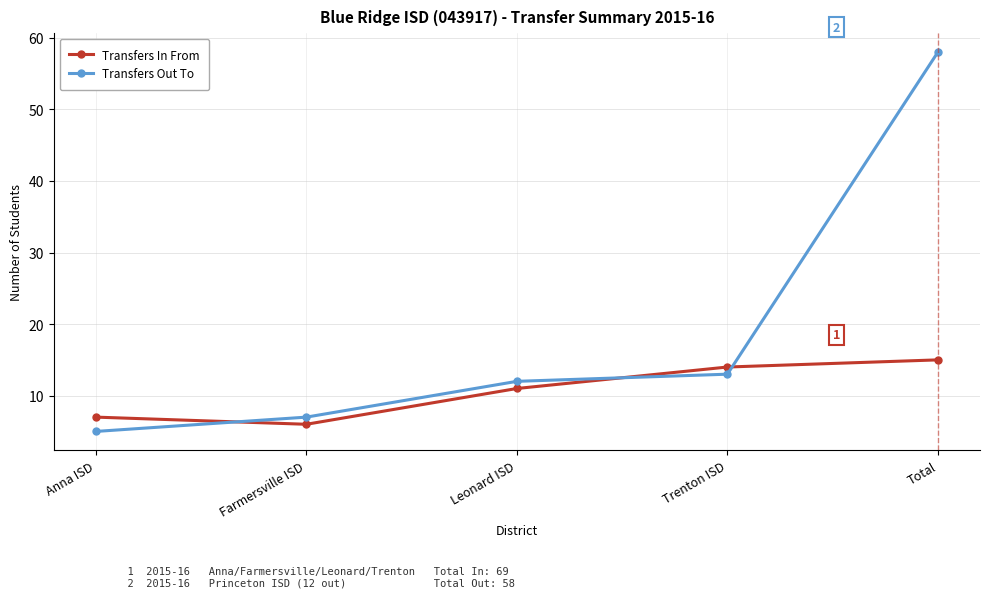

Is it true that Transfers Out To equals 12 at Farmersville ISD?

False